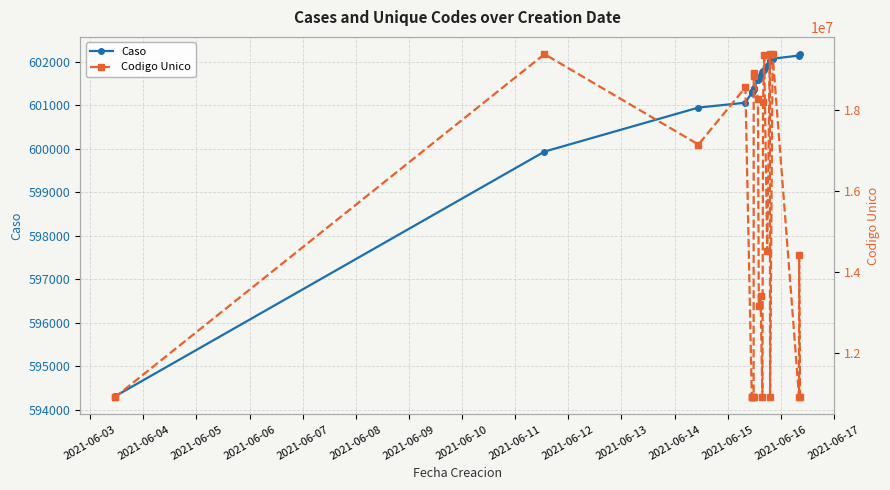

What is the value of the Caso point at the 1st from the left?

594290